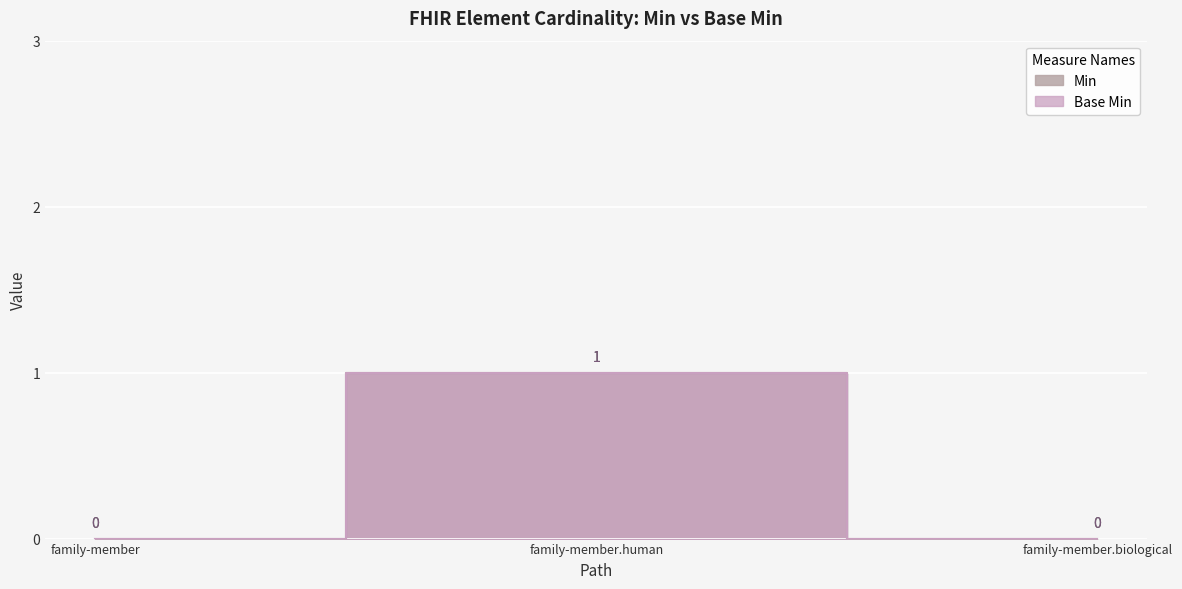

Which has a higher value, family-member.human or family-member.biological?

family-member.human